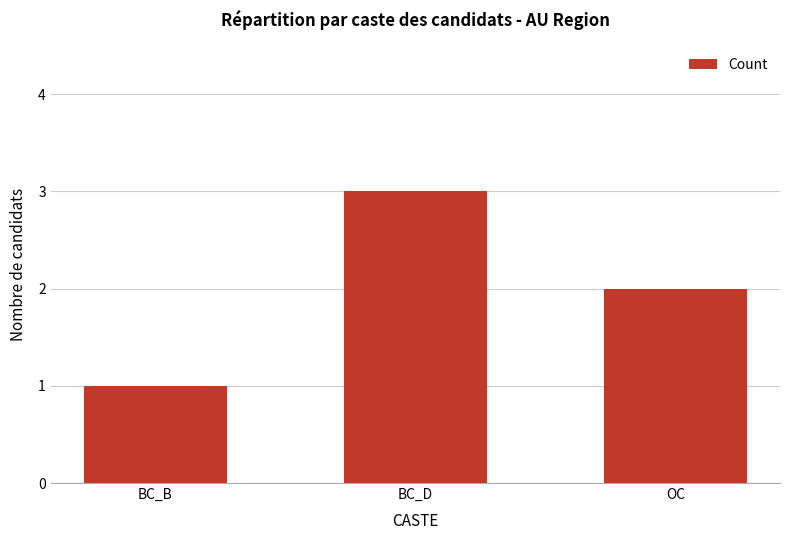

How many data points are less than 2?

1